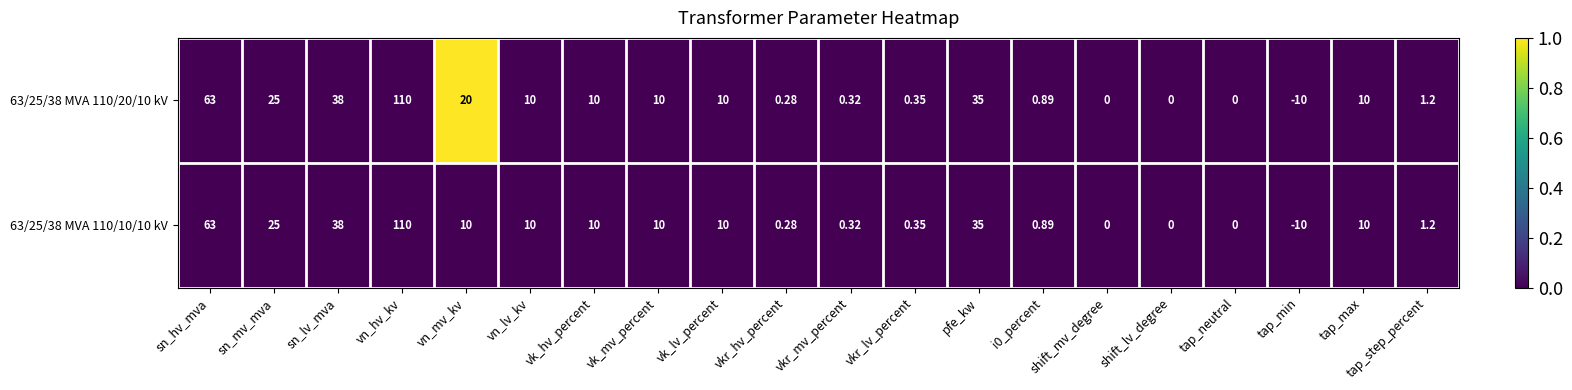

Which series has the largest total across all categories?

63/25/38 MVA 110/20/10 kV